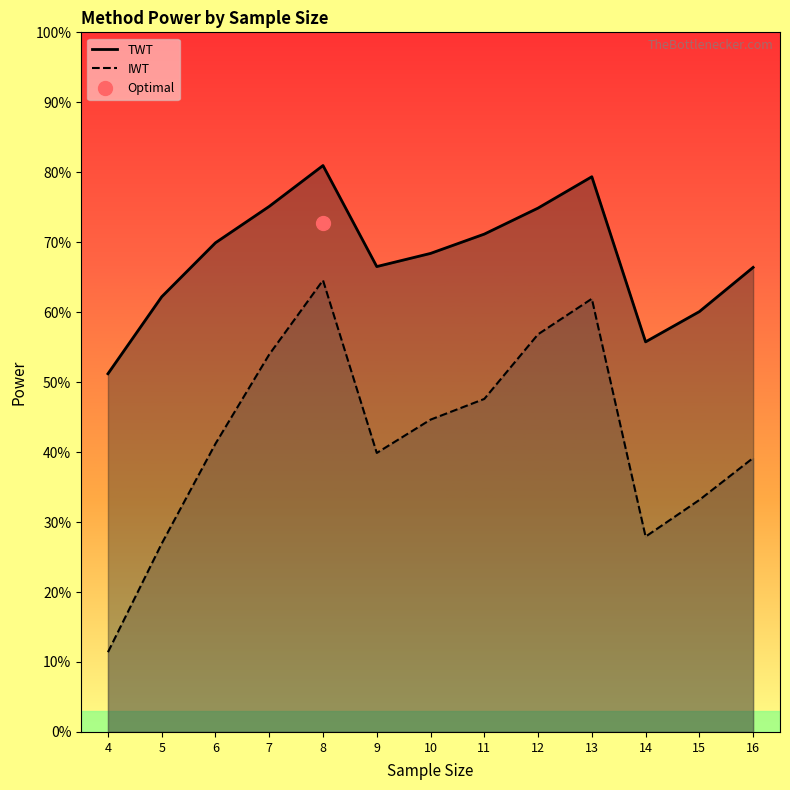

At which category is the sum across all series the highest?

8